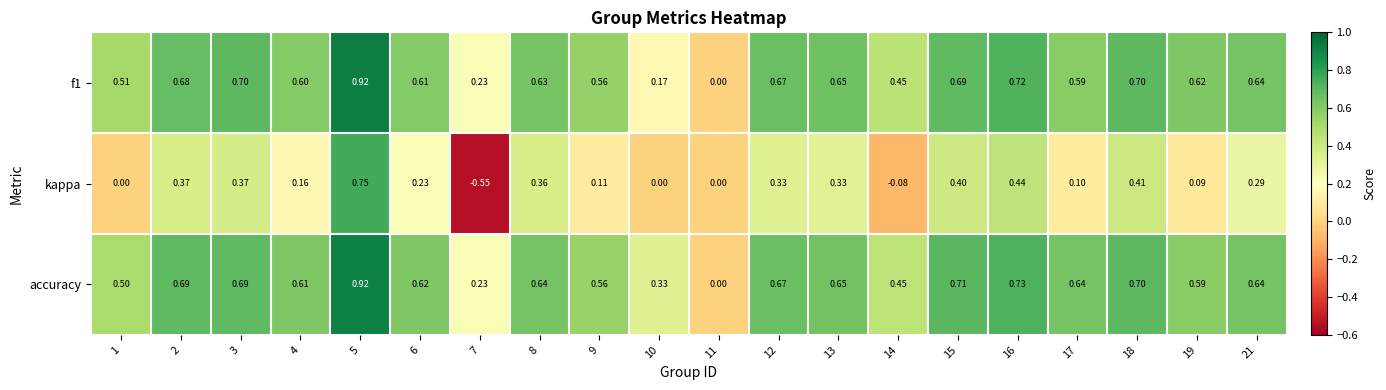

Which series has the largest total across all categories?

accuracy